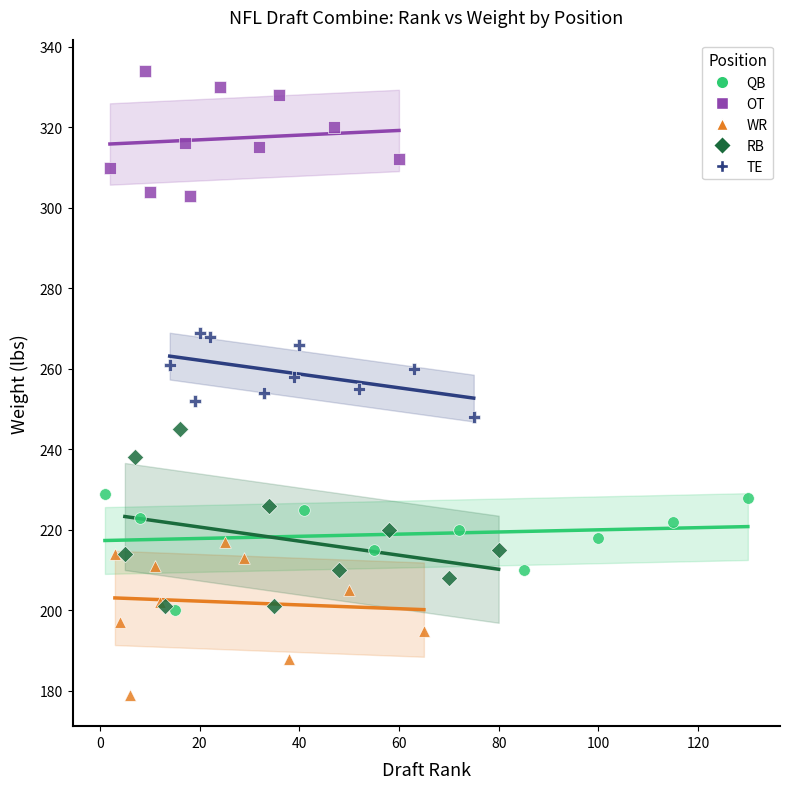

Which series reaches the maximum Y coordinate?

OT